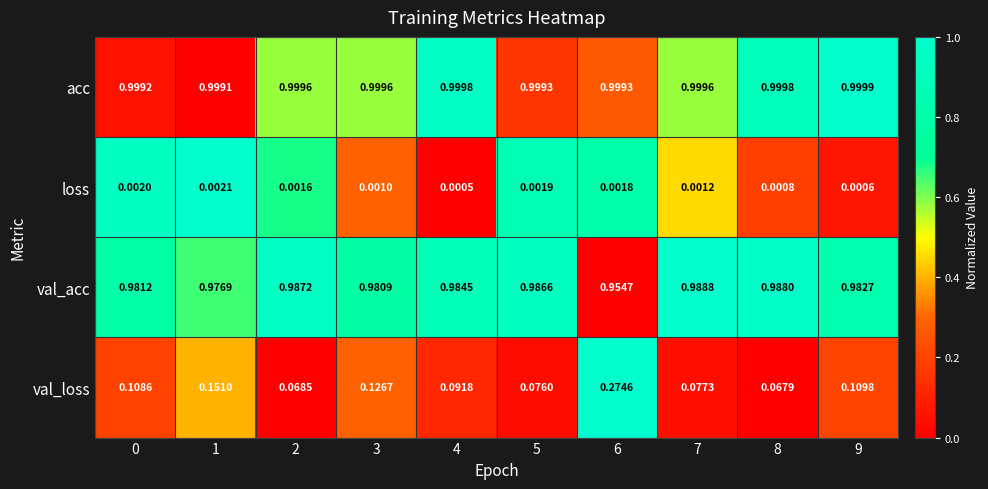

Which series has the largest range (max minus min)?

val_loss